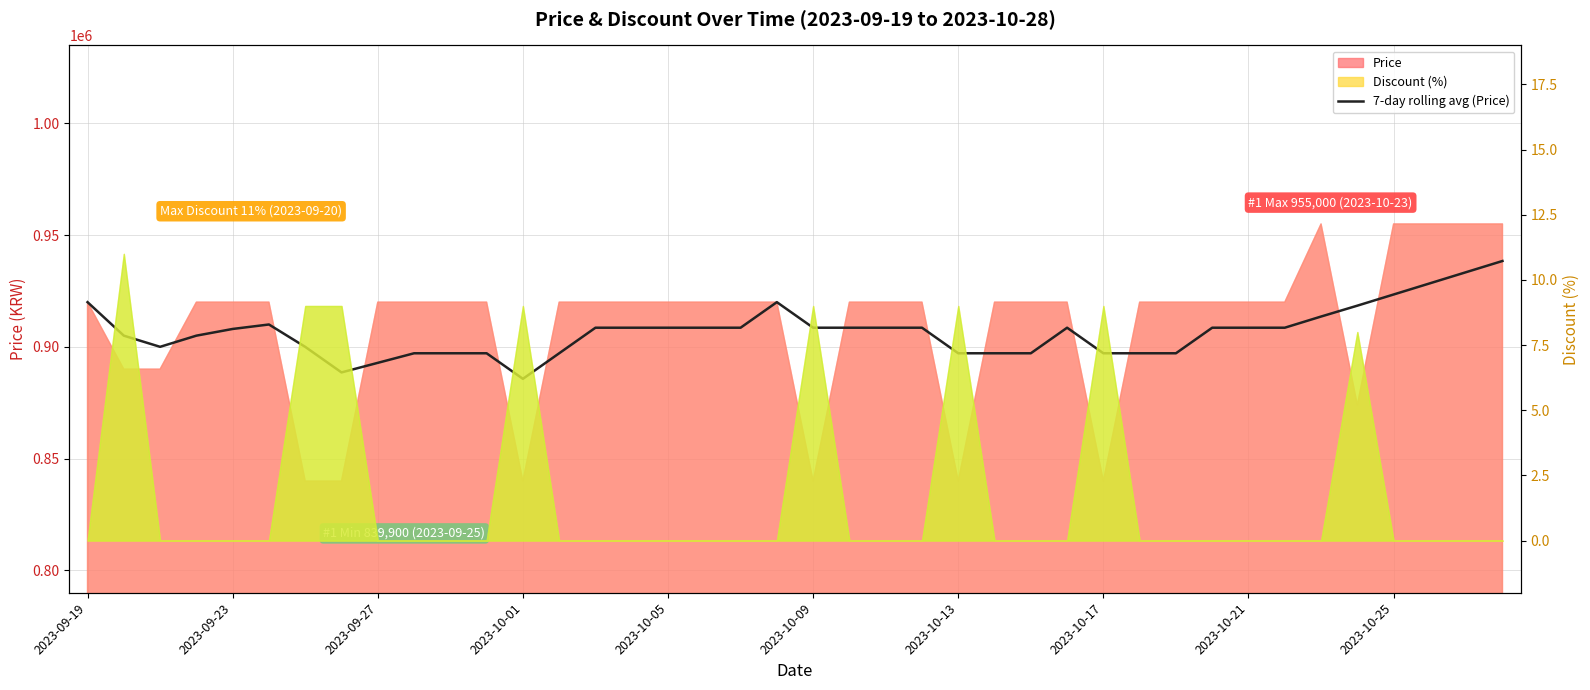

Is it true that the value at 2023-10-05 is 908557.1?

True